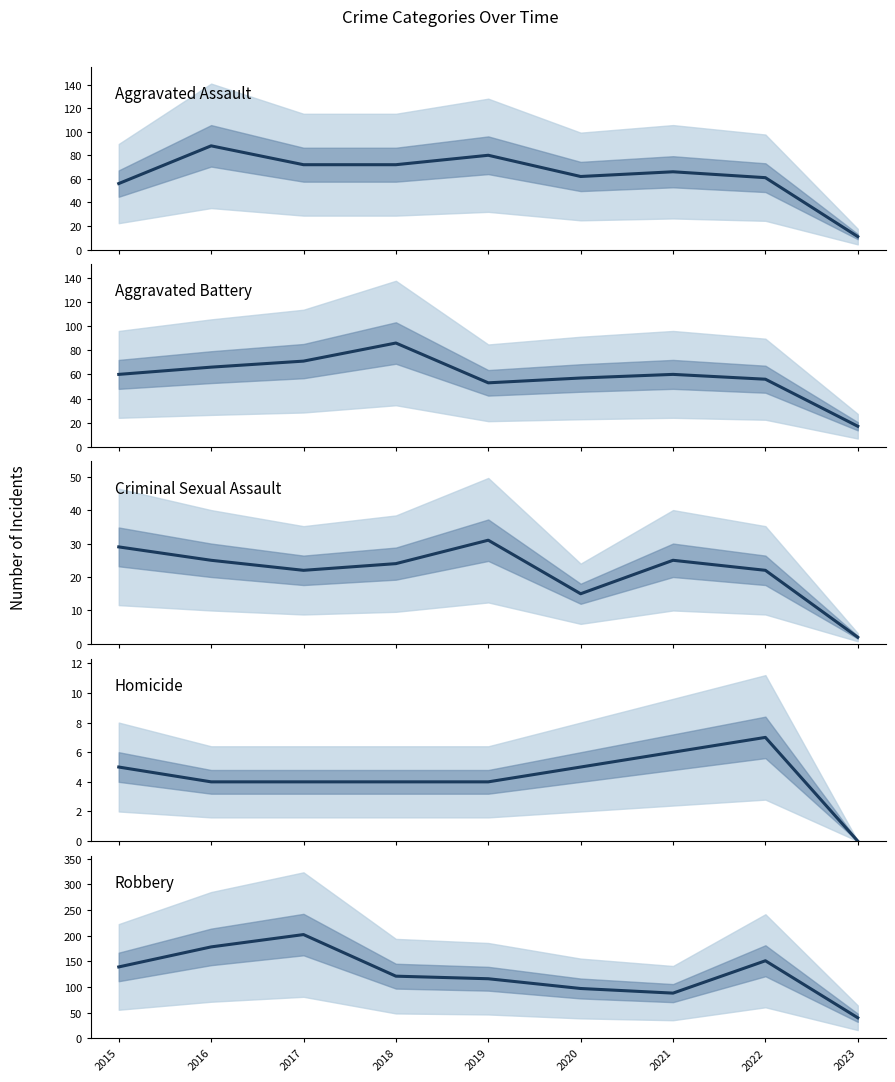

At which category does Aggravated Assault reach its first local peak?

2016